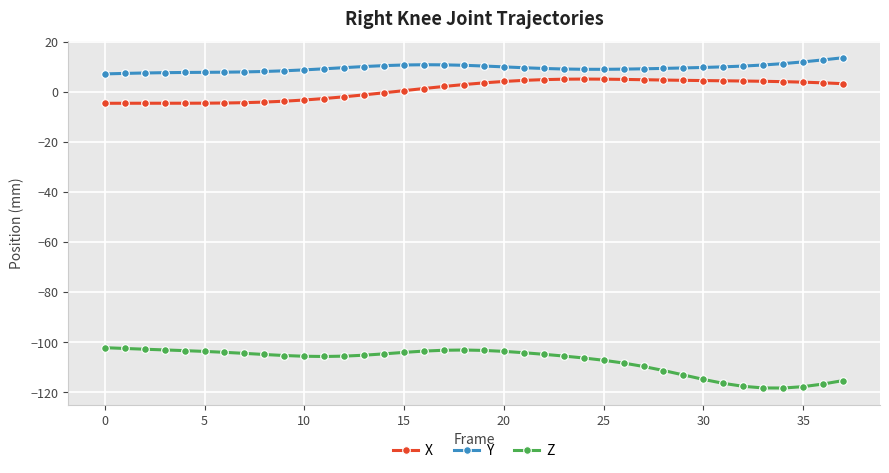

True or false: Z and Y cross at least once.

False